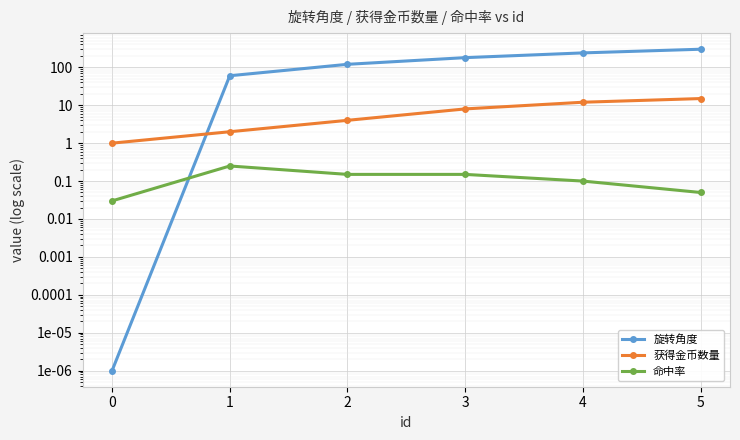

Reading right to left, list all the values displayed in this chart.

旋转角度: 5=300.0	4=240.0	3=180.0	2=120.0	1=60.0	0=0.0
获得金币数量: 5=15.0	4=12.0	3=8.0	2=4.0	1=2.0	0=1.0
命中率: 5=0.1	4=0.1	3=0.1	2=0.1	1=0.2	0=0.0